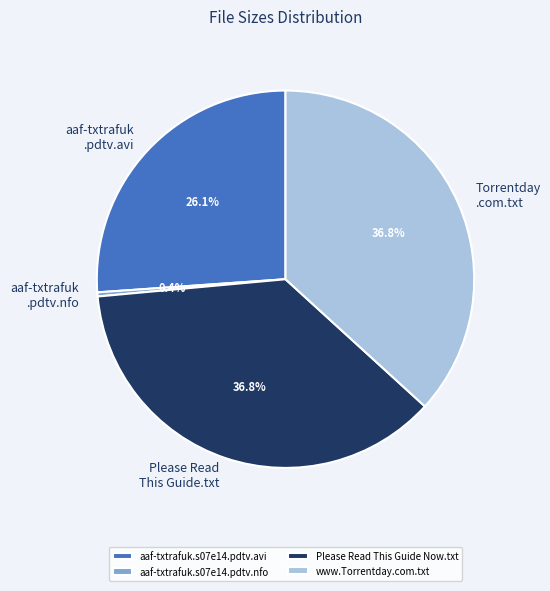

Does Please Read This Guide.txt account for over 50% of the chart?

No